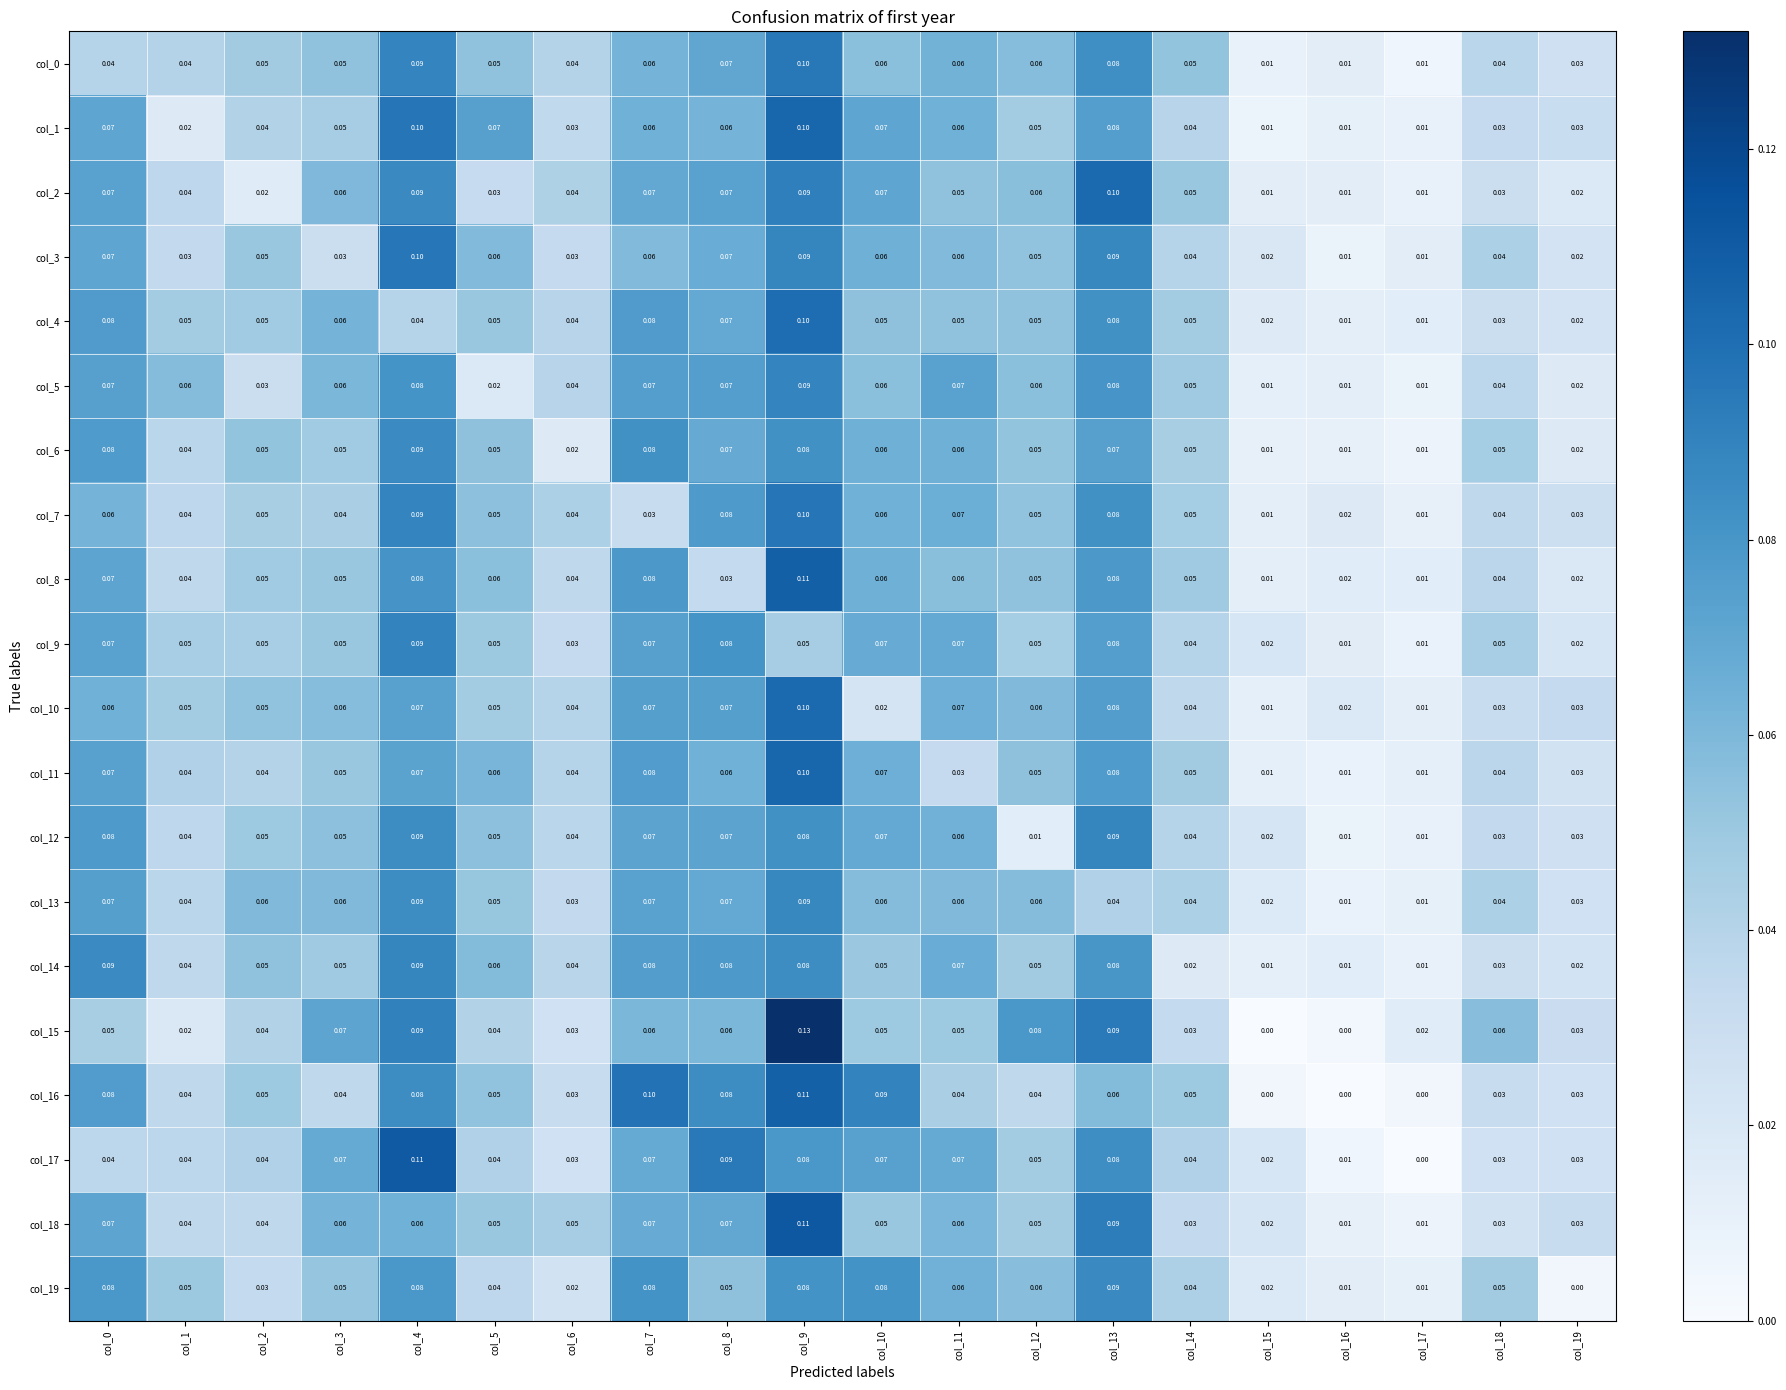

Is the value of col_19 at col_7 greater than the value of col_2 at col_6?

Yes